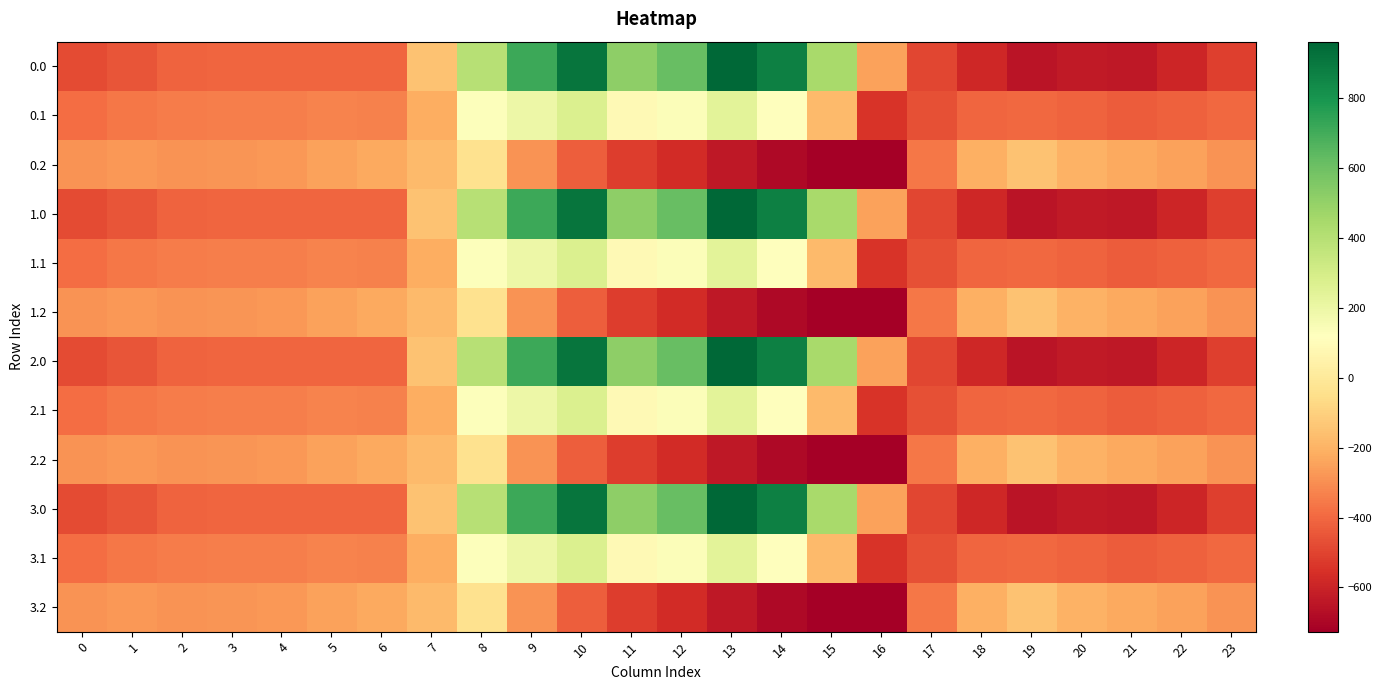

Reading left to right, extract all data points from this chart.

0.0: 0=-482.0	1=-449.5	2=-410.3	3=-404.4	4=-404.9	5=-403.8	6=-408.0	7=-150.1	8=395.3	9=716.9	10=916.2	11=516.0	12=619.4	13=962.7	14=870.3	15=443.0	16=-250.9	17=-494.8	18=-586.7	19=-649.2	20=-629.9	21=-638.4	22=-592.3	23=-511.3
0.1: 0=-384.6	1=-361.1	2=-347.9	3=-342.7	4=-339.6	5=-325.7	6=-332.2	7=-217.1	8=125.2	9=191.1	10=274.1	11=87.0	12=134.6	13=241.5	14=113.7	15=-173.1	16=-547.3	17=-466.6	18=-405.4	19=-400.2	20=-414.5	21=-432.4	22=-419.9	23=-399.4
0.2: 0=-287.1	1=-272.7	2=-285.5	3=-281.0	4=-274.4	5=-245.0	6=-228.8	7=-176.6	8=-35.3	9=-288.5	10=-423.5	11=-520.6	12=-571.2	13=-640.4	14=-687.4	15=-725.8	16=-726.6	17=-362.4	18=-210.0	19=-151.0	20=-199.2	21=-226.4	22=-247.4	23=-287.5
1.0: 0=-482.0	1=-449.5	2=-410.3	3=-404.4	4=-404.9	5=-403.8	6=-408.0	7=-150.1	8=395.3	9=716.9	10=916.2	11=516.0	12=619.4	13=962.7	14=870.3	15=443.0	16=-250.9	17=-494.8	18=-586.7	19=-649.2	20=-629.9	21=-638.4	22=-592.3	23=-511.3
1.1: 0=-384.6	1=-361.1	2=-347.9	3=-342.7	4=-339.6	5=-325.7	6=-332.2	7=-217.1	8=125.2	9=191.1	10=274.1	11=87.0	12=134.6	13=241.5	14=113.7	15=-173.1	16=-547.3	17=-466.6	18=-405.4	19=-400.2	20=-414.5	21=-432.4	22=-419.9	23=-399.4
1.2: 0=-287.1	1=-272.7	2=-285.5	3=-281.0	4=-274.4	5=-245.0	6=-228.8	7=-176.6	8=-35.3	9=-288.5	10=-423.5	11=-520.6	12=-571.2	13=-640.4	14=-687.4	15=-725.8	16=-726.6	17=-362.4	18=-210.0	19=-151.0	20=-199.2	21=-226.4	22=-247.4	23=-287.5
2.0: 0=-482.0	1=-449.5	2=-410.3	3=-404.4	4=-404.9	5=-403.8	6=-408.0	7=-150.1	8=395.3	9=716.9	10=916.2	11=516.0	12=619.4	13=962.7	14=870.3	15=443.0	16=-250.9	17=-494.8	18=-586.7	19=-649.2	20=-629.9	21=-638.4	22=-592.3	23=-511.3
2.1: 0=-384.6	1=-361.1	2=-347.9	3=-342.7	4=-339.6	5=-325.7	6=-332.2	7=-217.1	8=125.2	9=191.1	10=274.1	11=87.0	12=134.6	13=241.5	14=113.7	15=-173.1	16=-547.3	17=-466.6	18=-405.4	19=-400.2	20=-414.5	21=-432.4	22=-419.9	23=-399.4
2.2: 0=-287.1	1=-272.7	2=-285.5	3=-281.0	4=-274.4	5=-245.0	6=-228.8	7=-176.6	8=-35.3	9=-288.5	10=-423.5	11=-520.6	12=-571.2	13=-640.4	14=-687.4	15=-725.8	16=-726.6	17=-362.4	18=-210.0	19=-151.0	20=-199.2	21=-226.4	22=-247.4	23=-287.5
3.0: 0=-482.0	1=-449.5	2=-410.3	3=-404.4	4=-404.9	5=-403.8	6=-408.0	7=-150.1	8=395.3	9=716.9	10=916.2	11=516.0	12=619.4	13=962.7	14=870.3	15=443.0	16=-250.9	17=-494.8	18=-586.7	19=-649.2	20=-629.9	21=-638.4	22=-592.3	23=-511.3
3.1: 0=-384.6	1=-361.1	2=-347.9	3=-342.7	4=-339.6	5=-325.7	6=-332.2	7=-217.1	8=125.2	9=191.1	10=274.1	11=87.0	12=134.6	13=241.5	14=113.7	15=-173.1	16=-547.3	17=-466.6	18=-405.4	19=-400.2	20=-414.5	21=-432.4	22=-419.9	23=-399.4
3.2: 0=-287.1	1=-272.7	2=-285.5	3=-281.0	4=-274.4	5=-245.0	6=-228.8	7=-176.6	8=-35.3	9=-288.5	10=-423.5	11=-520.6	12=-571.2	13=-640.4	14=-687.4	15=-725.8	16=-726.6	17=-362.4	18=-210.0	19=-151.0	20=-199.2	21=-226.4	22=-247.4	23=-287.5